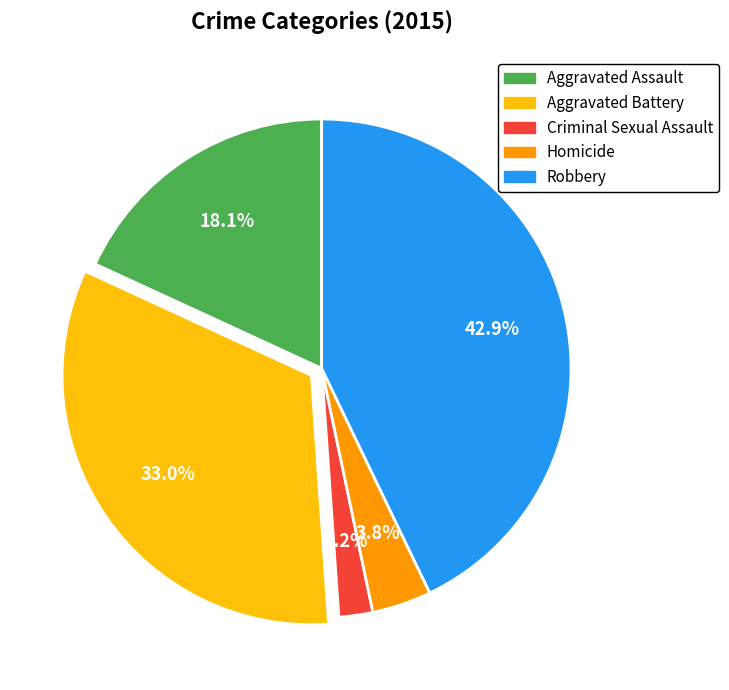

Which category has the biggest portion of the pie?

Robbery